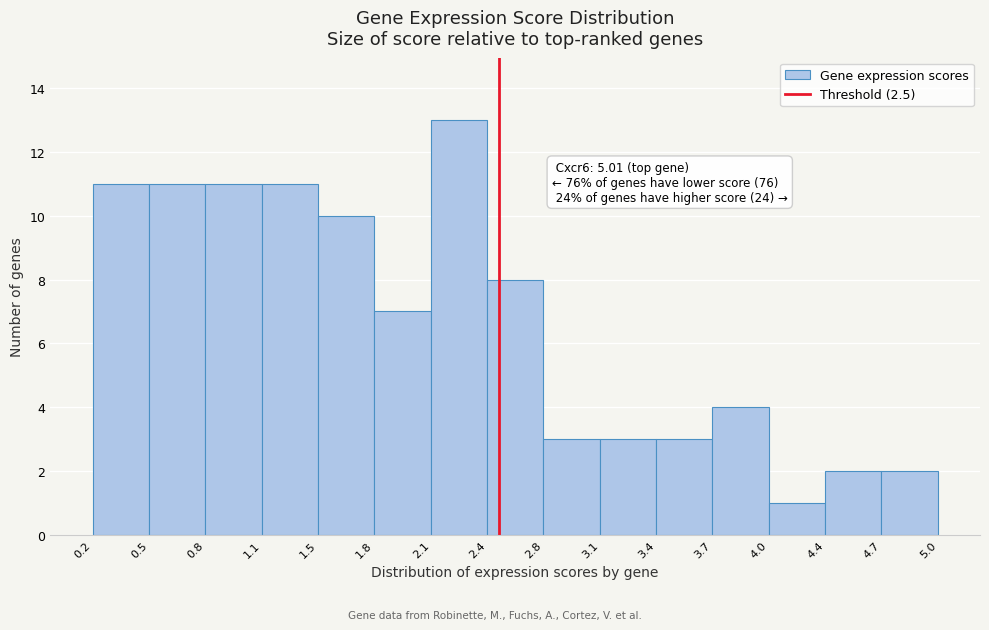

Which range on the x-axis has the tallest bar?

2.1 to 2.4